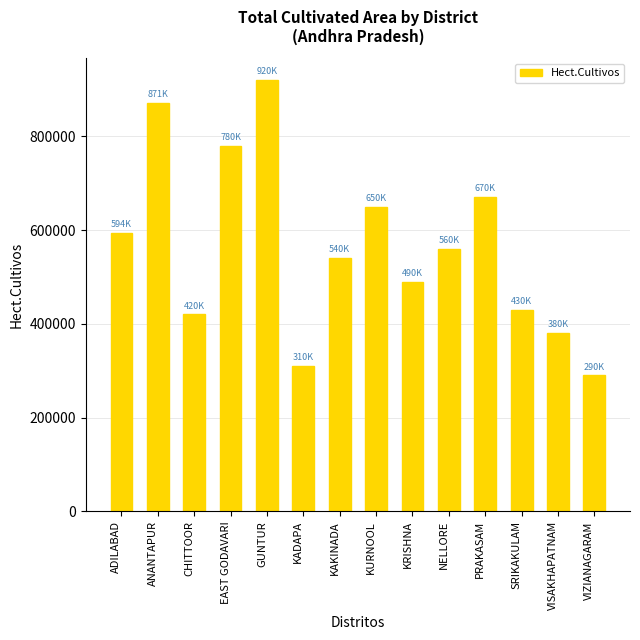

Reading left to right, list all the values displayed in this chart.

ADILABAD=593942	ANANTAPUR=870532	CHITTOOR=420000	EAST GODAVARI=780000	GUNTUR=920000	KADAPA=310000	KAKINADA=540000	KURNOOL=650000	KRISHNA=490000	NELLORE=560000	PRAKASAM=670000	SRIKAKULAM=430000	VISAKHAPATNAM=380000	VIZIANAGARAM=290000